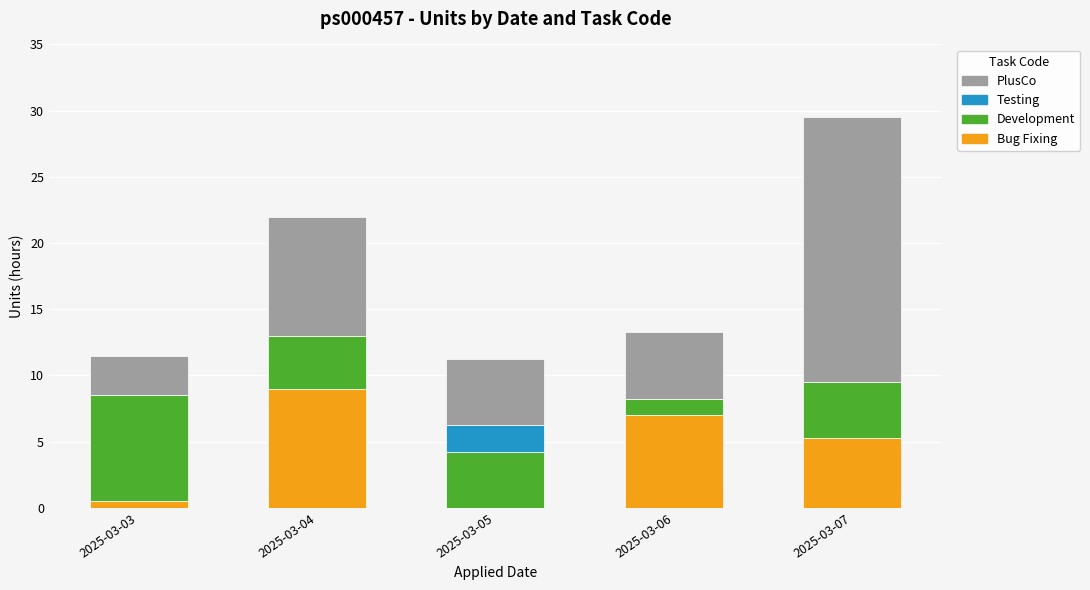

The Bug Fixing series shows 3.2 at 2025-03-06. True or false?

False